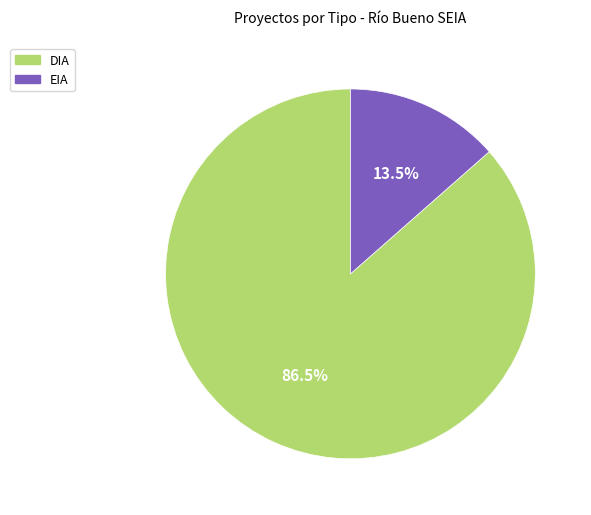

Combined, do DIA and EIA account for over 50%?

Yes